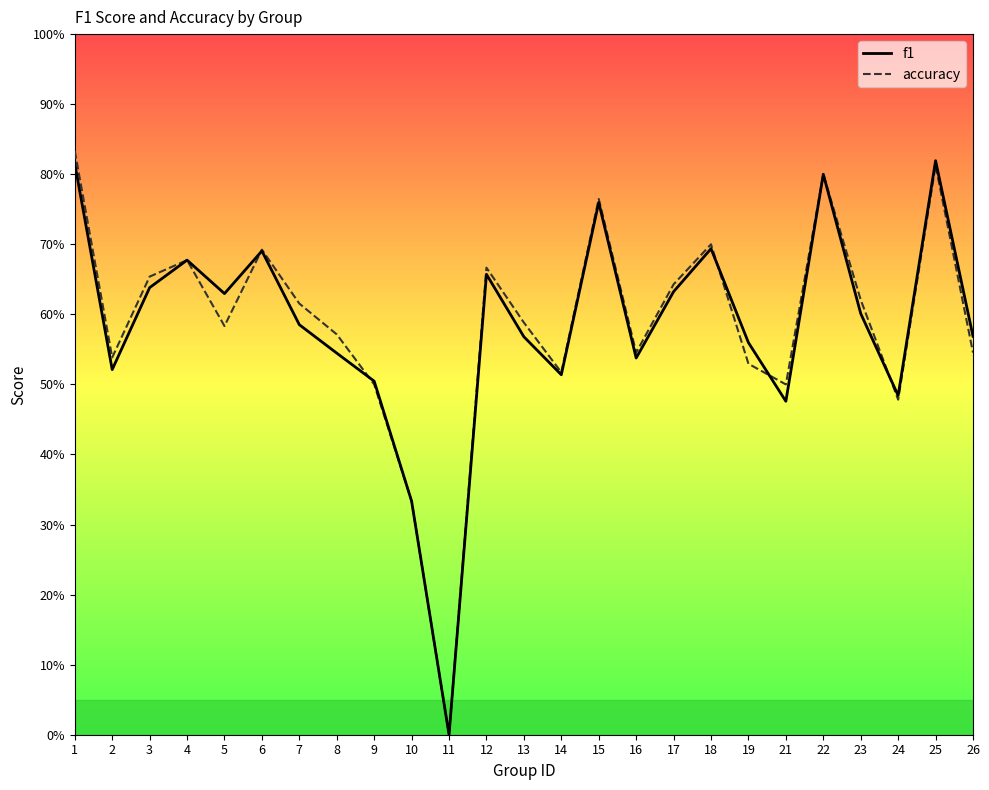

What is the value of the f1 point at the 19th from the left?

0.6